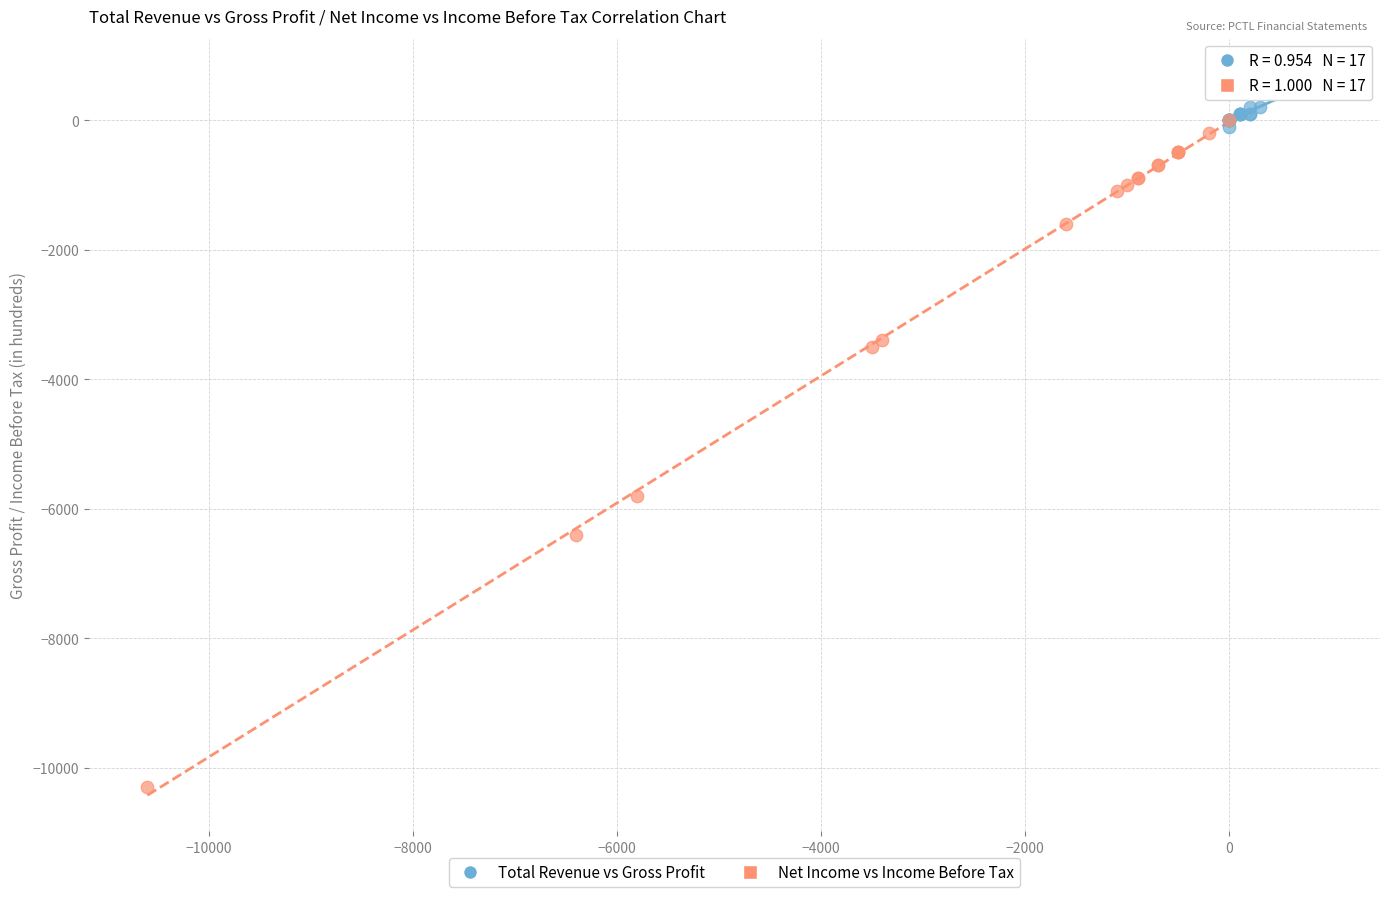

Which series contains the highest Y value?

Total Revenue vs Gross Profit